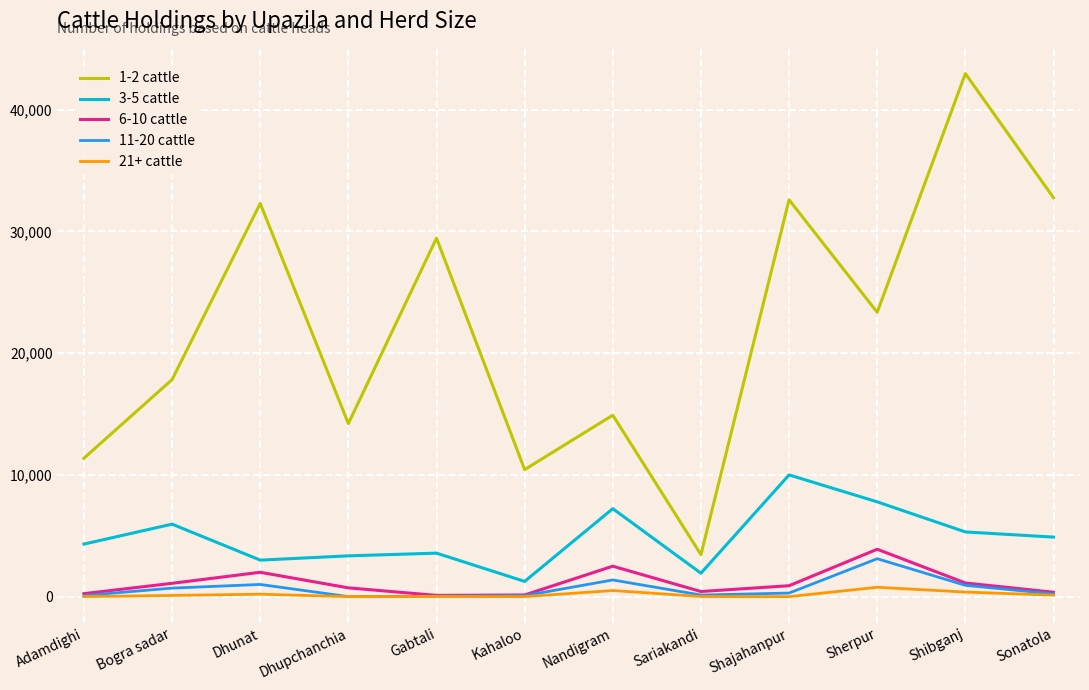

Which label corresponds to the largest value in the chart?

Shibganj